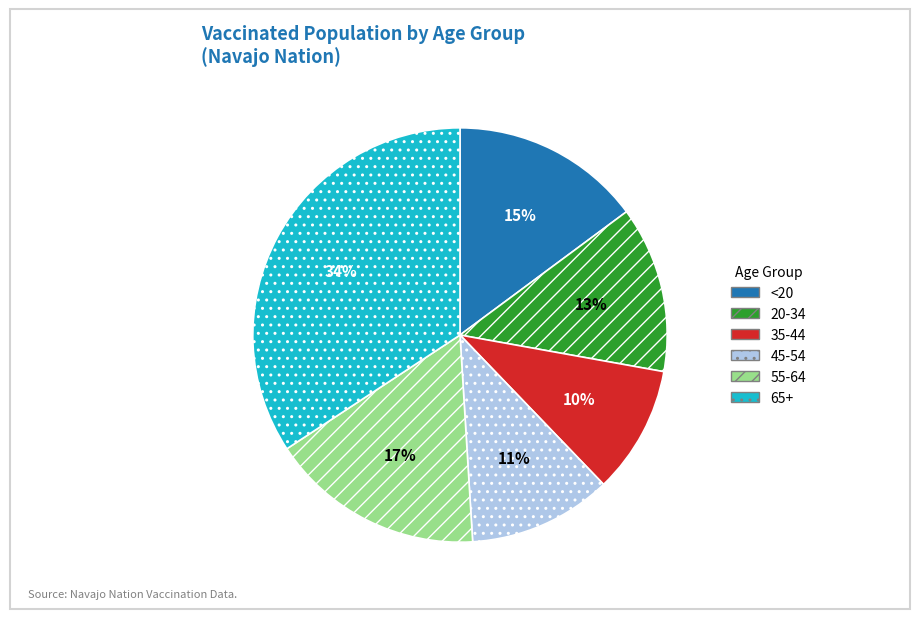

To the nearest percent, what is the combined percentage of 20-34 and 65+?

47%